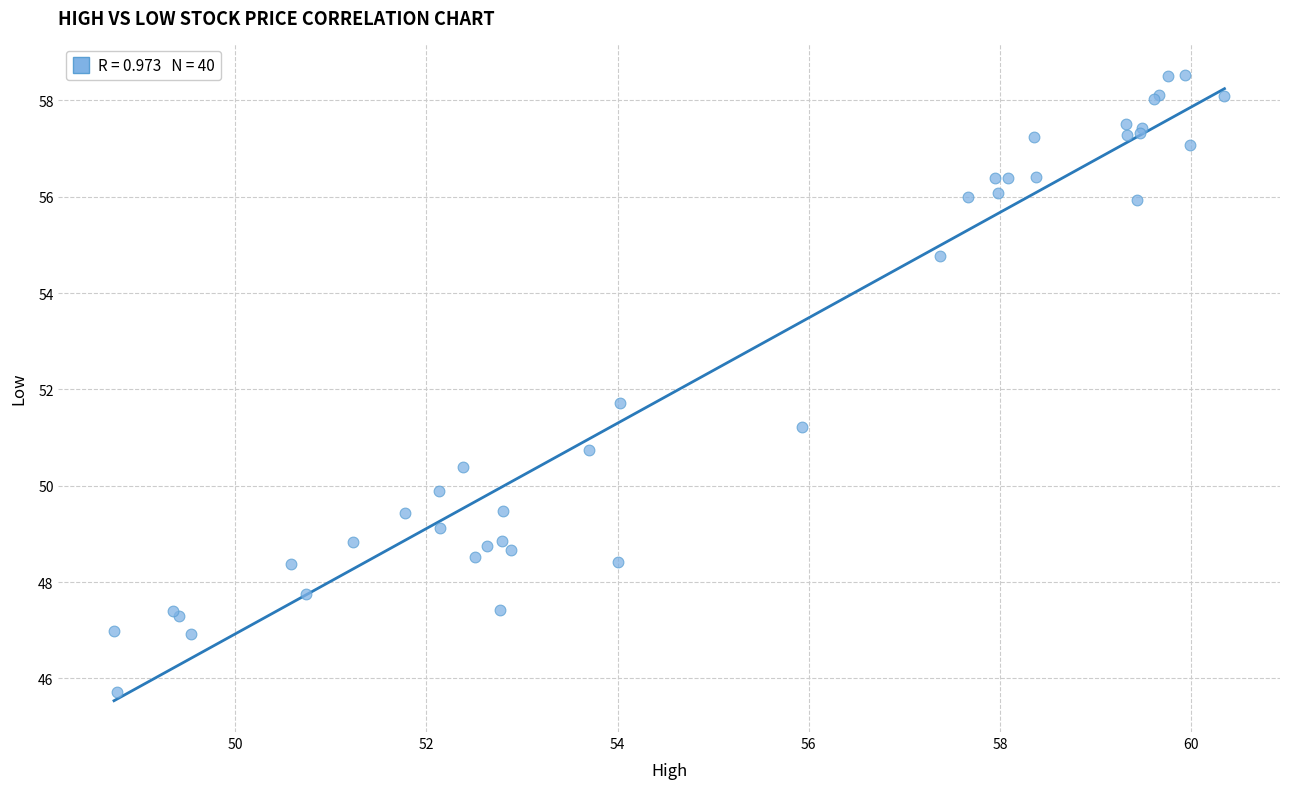

What Y value in the scatter plot is closest to 52?

51.7